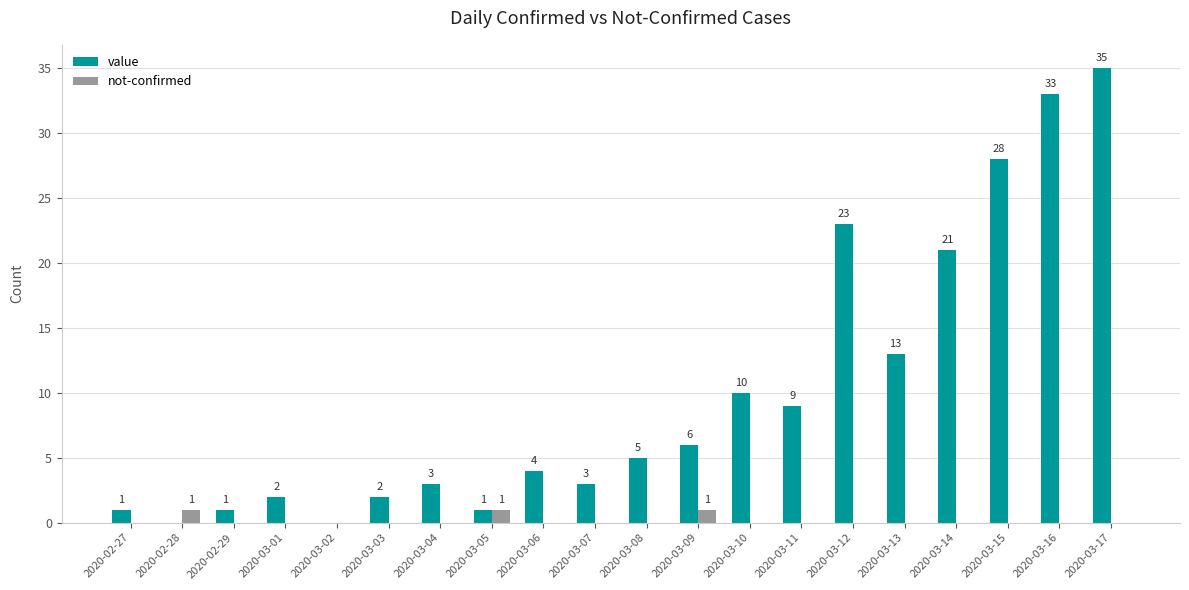

Reading right to left, transcribe all the data shown in this chart.

value: 2020-03-17=35	2020-03-16=33	2020-03-15=28	2020-03-14=21	2020-03-13=13	2020-03-12=23	2020-03-11=9	2020-03-10=10	2020-03-09=6	2020-03-08=5	2020-03-07=3	2020-03-06=4	2020-03-05=1	2020-03-04=3	2020-03-03=2	2020-03-02=0	2020-03-01=2	2020-02-29=1	2020-02-28=0	2020-02-27=1
not-confirmed: 2020-03-17=0	2020-03-16=0	2020-03-15=0	2020-03-14=0	2020-03-13=0	2020-03-12=0	2020-03-11=0	2020-03-10=0	2020-03-09=1	2020-03-08=0	2020-03-07=0	2020-03-06=0	2020-03-05=1	2020-03-04=0	2020-03-03=0	2020-03-02=0	2020-03-01=0	2020-02-29=0	2020-02-28=1	2020-02-27=0